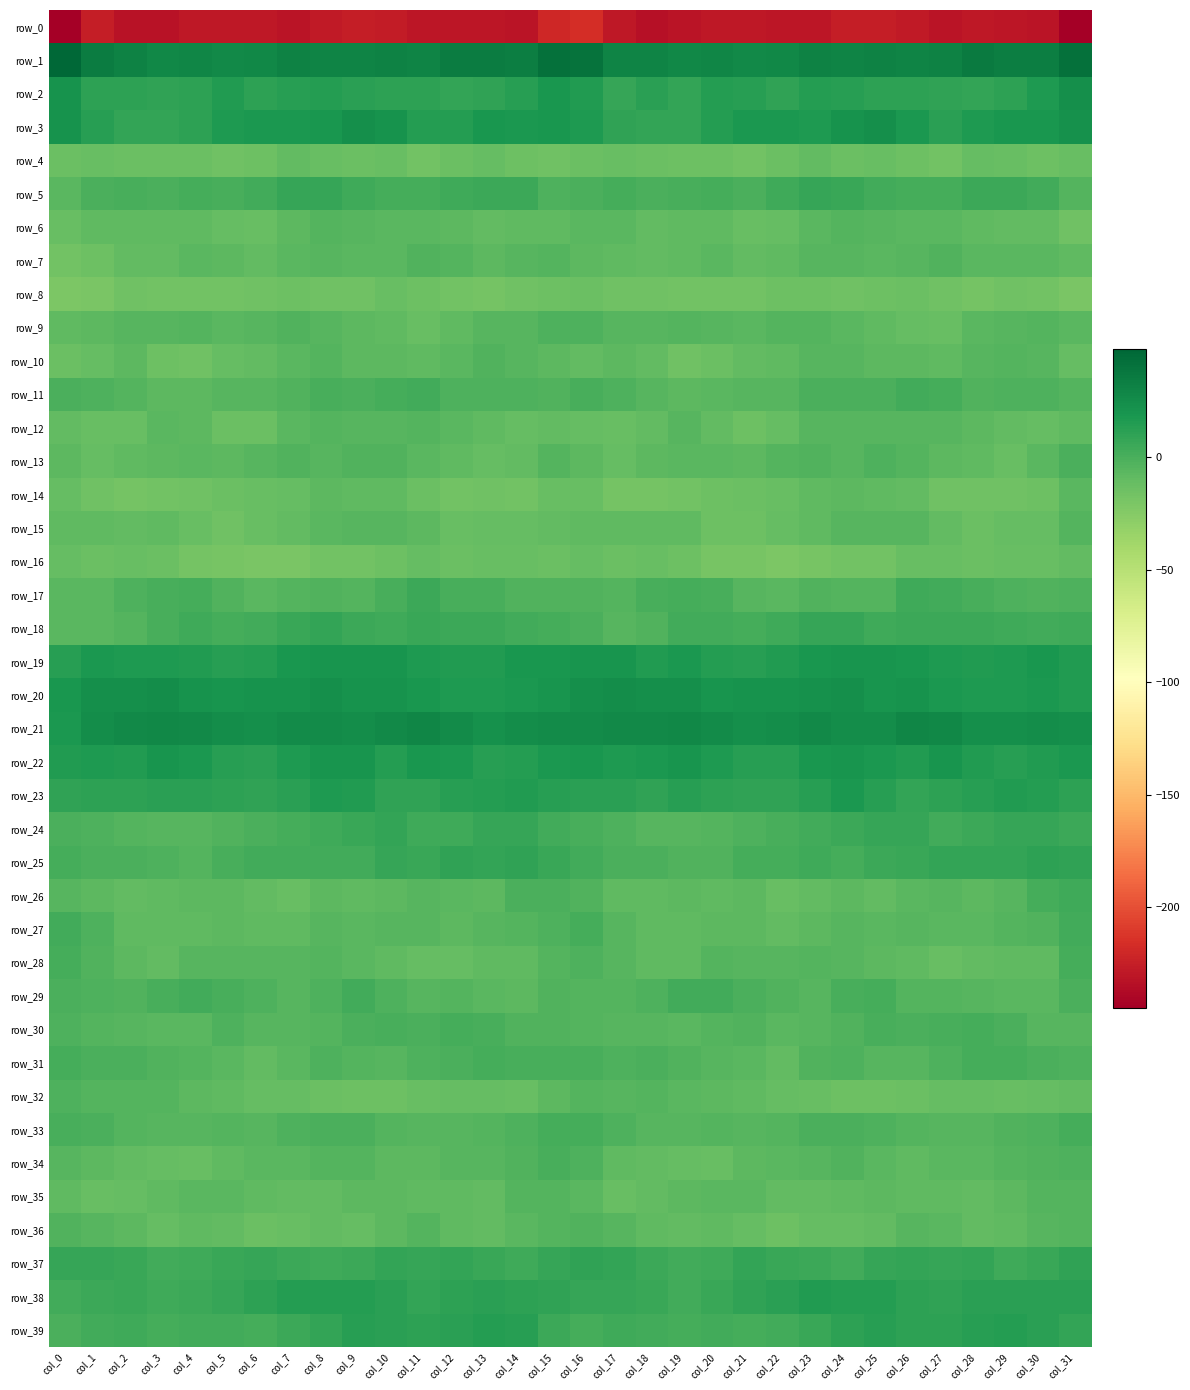

Which series has the largest total across all categories?

row_1